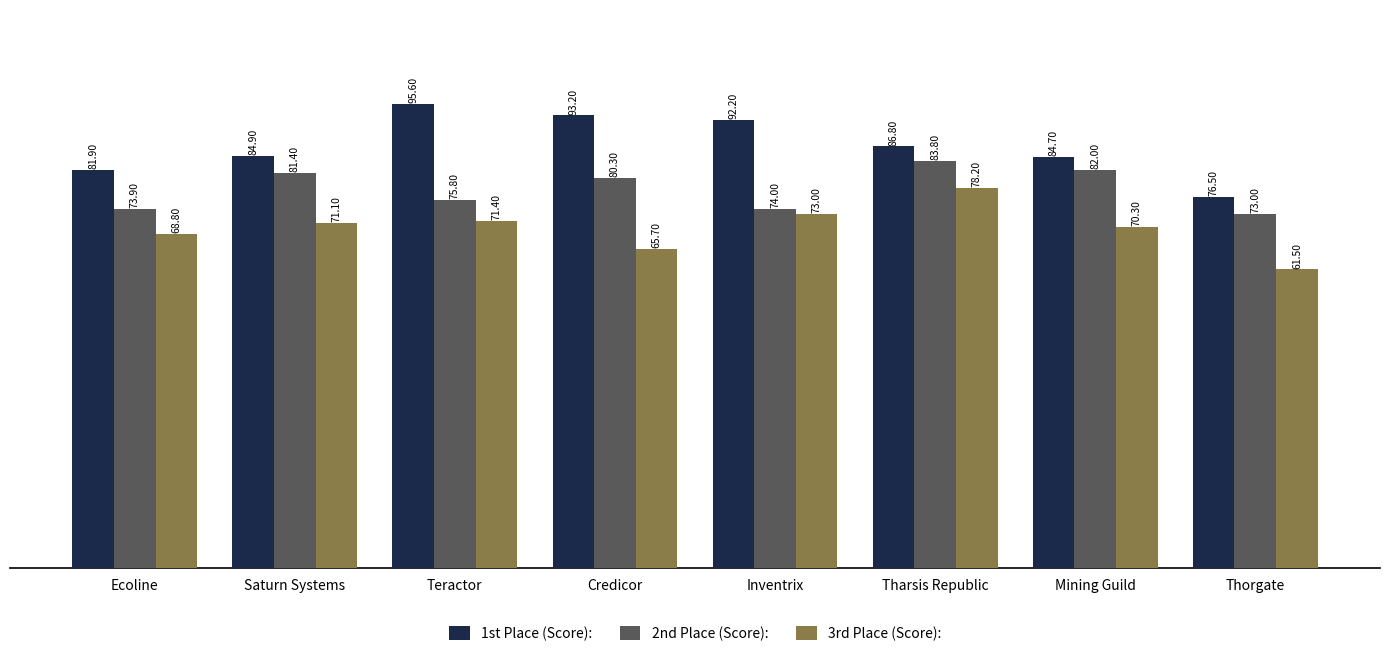

Which category has the lowest value across all series?

Thorgate